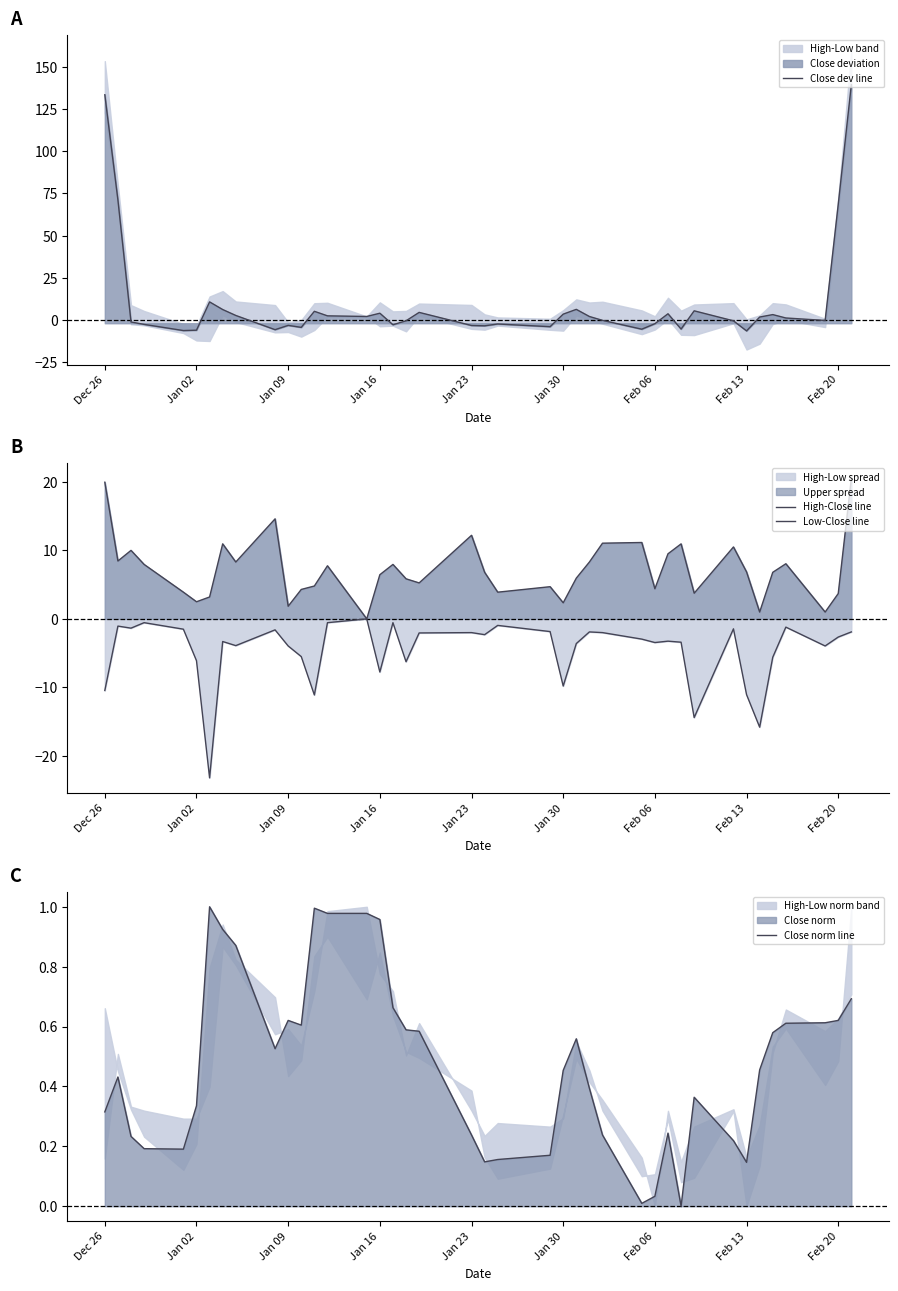

Does the chart have visible grid lines?

No